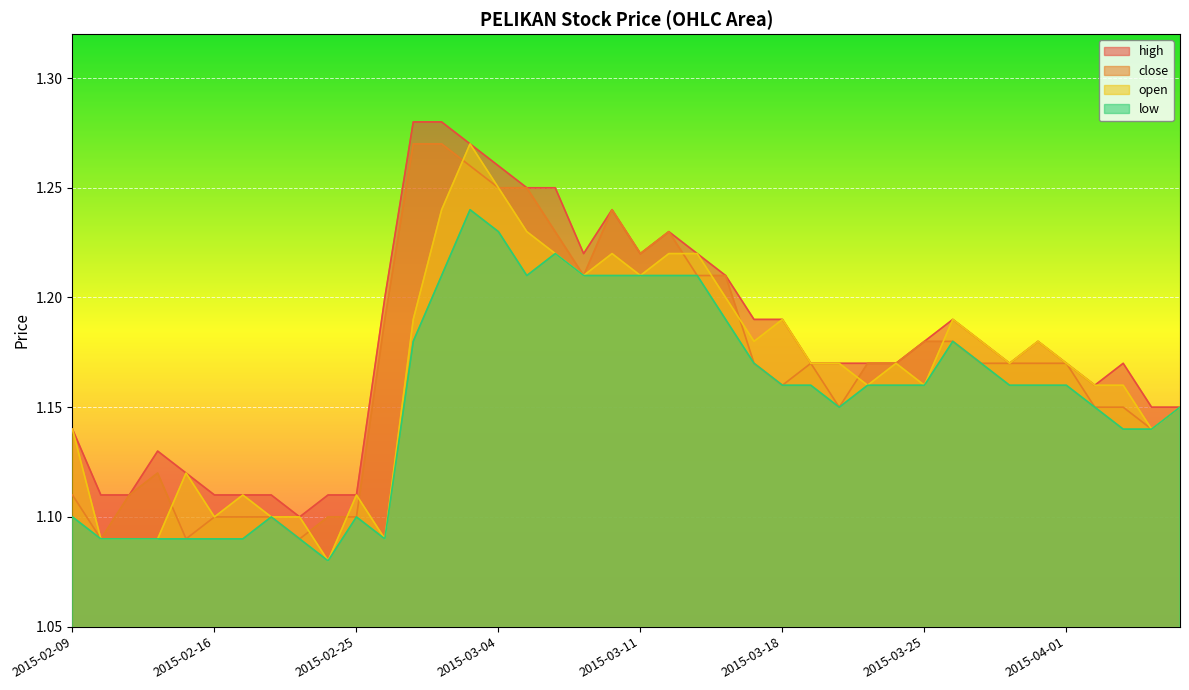

Is the value of low at 2015-02-27 greater than the value of close at 2015-03-27?

Yes